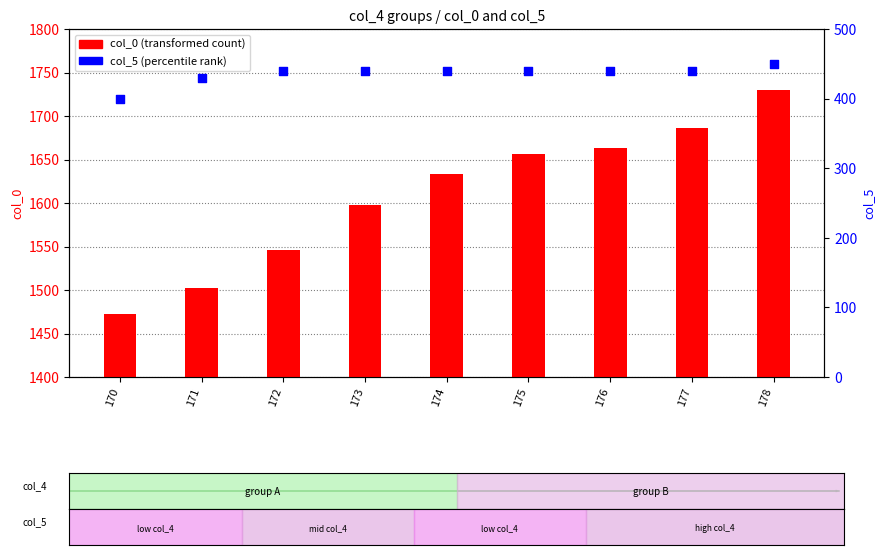

Which series has the widest spread of Y values?

col_0 (transformed count)